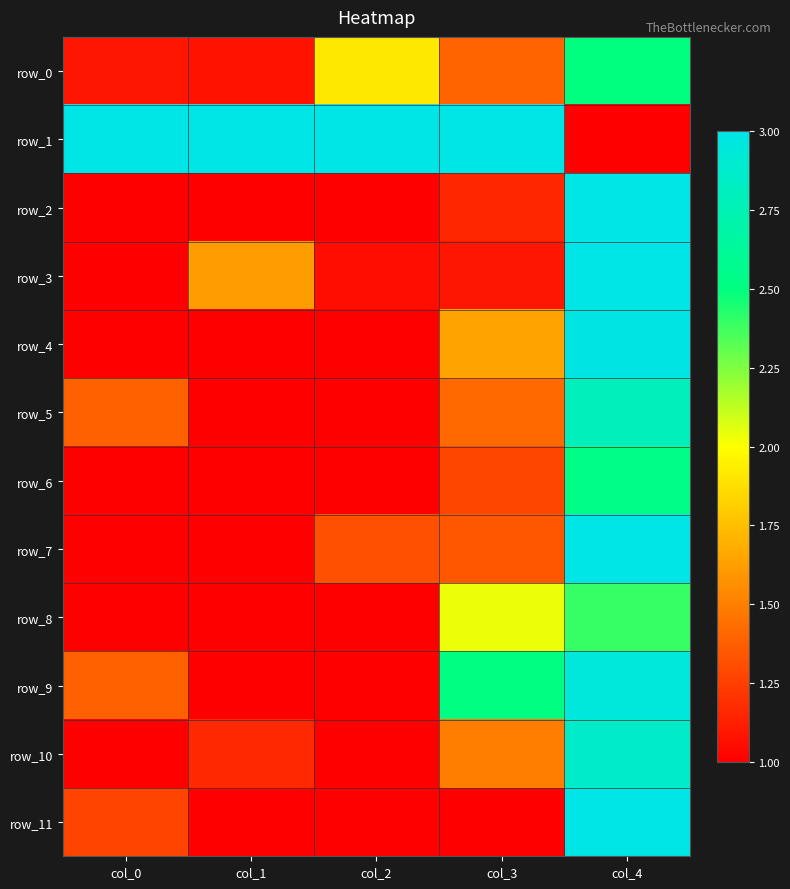

At which label does row_0 reach its peak?

col_4